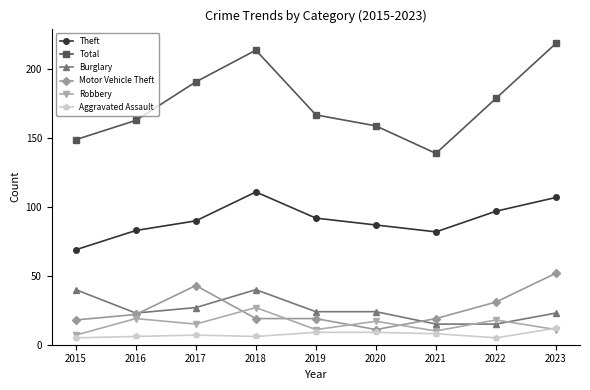

What is the sum of the Theft values at 2017 and 2018?

201